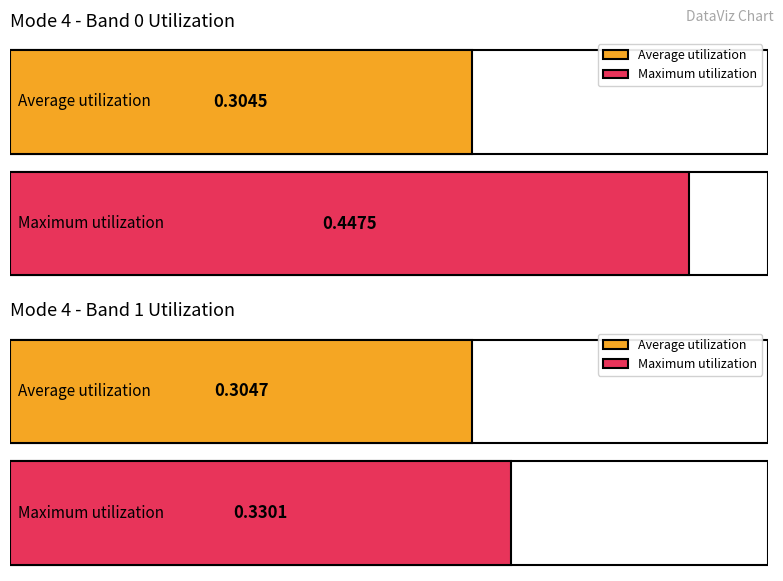

What is the average value of the Maximum utilization series?

0.4